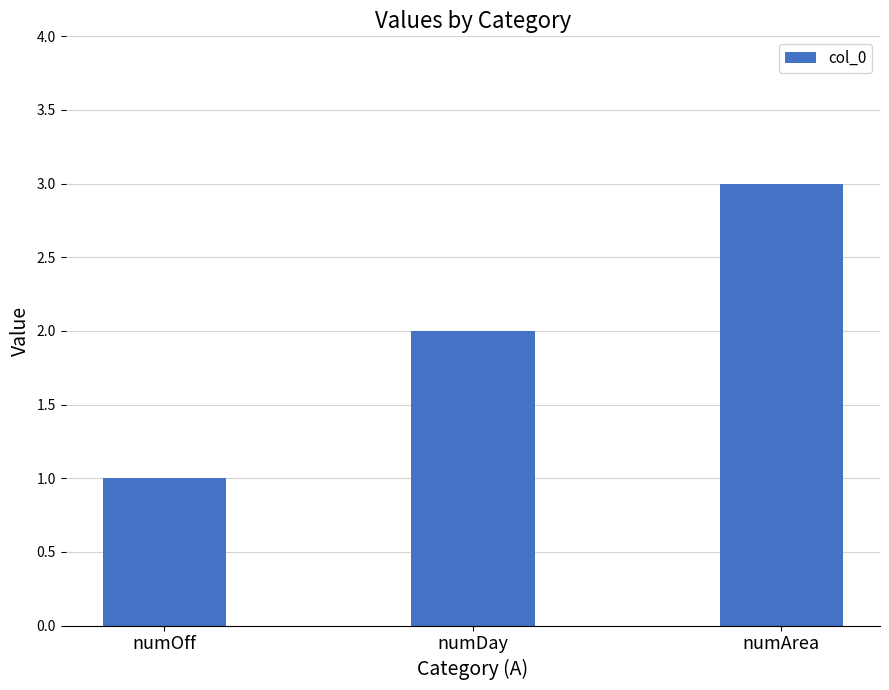

Is it true that the value at numArea is 5?

False